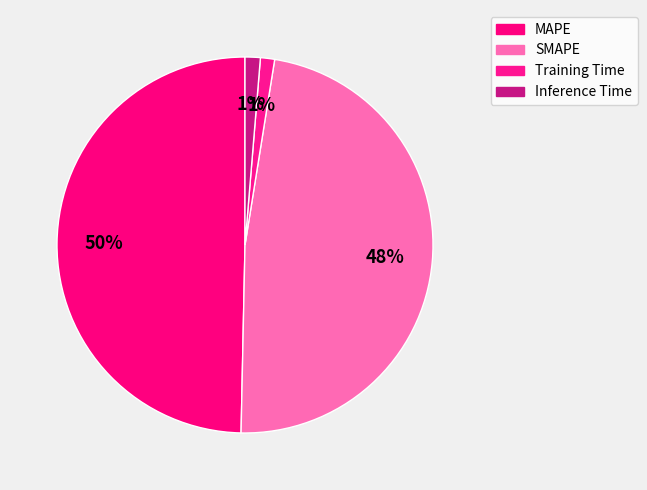

Count the number of slices in the pie.

4